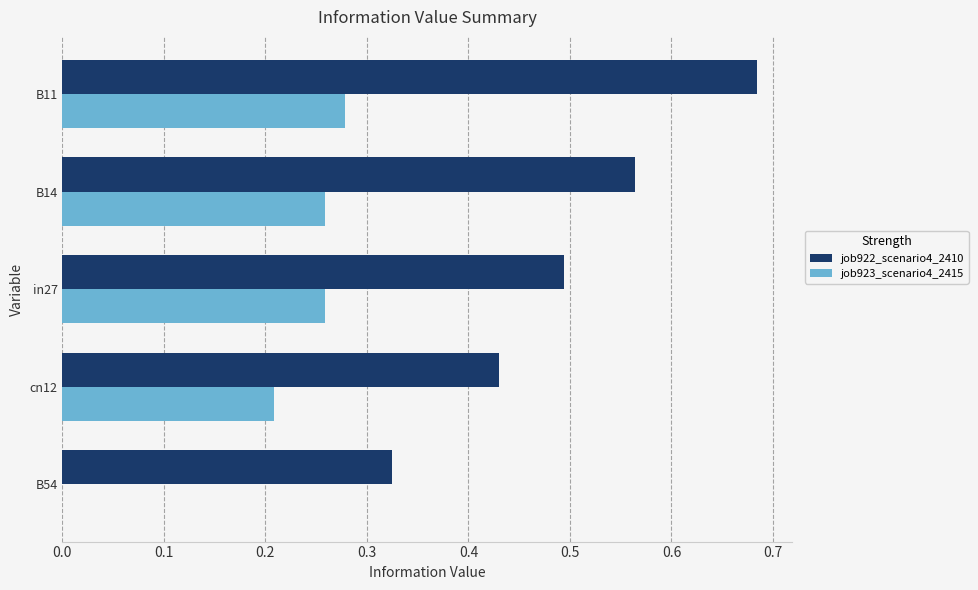

Which series has the largest total across all categories?

job922_scenario4_2410